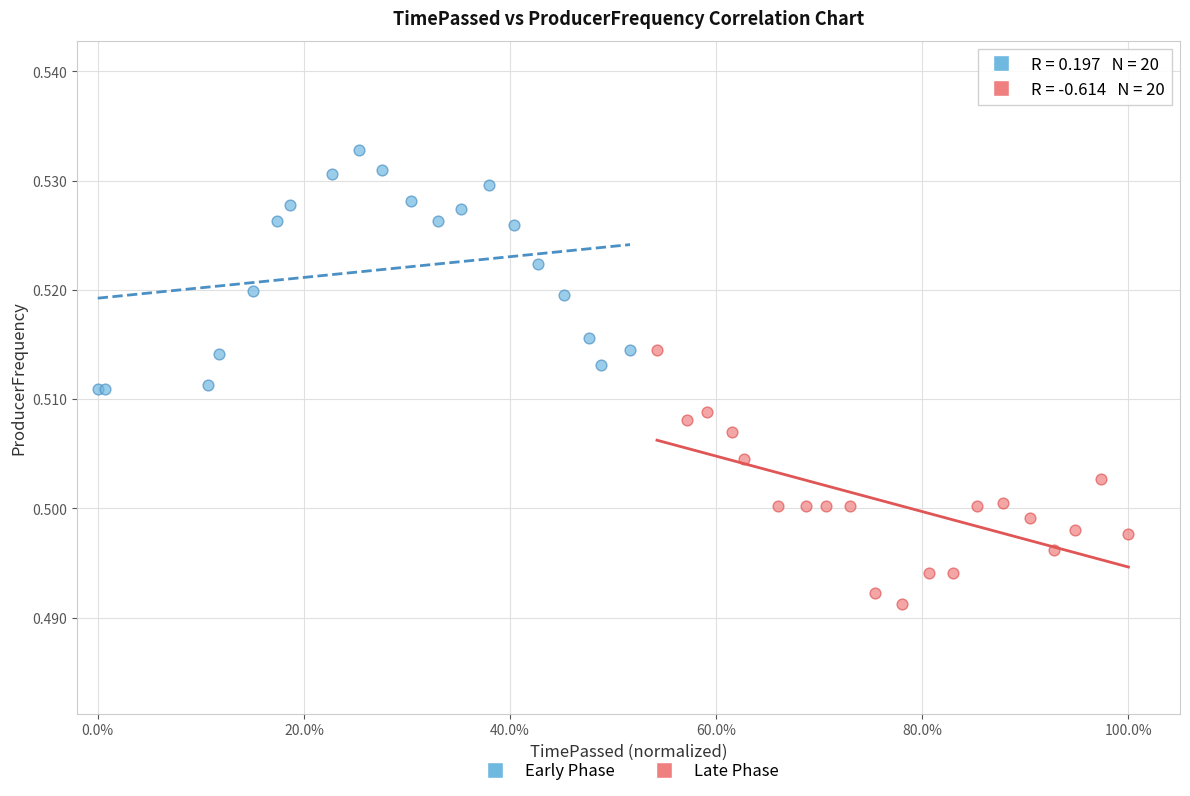

Which series contains the lowest Y value?

Late Phase